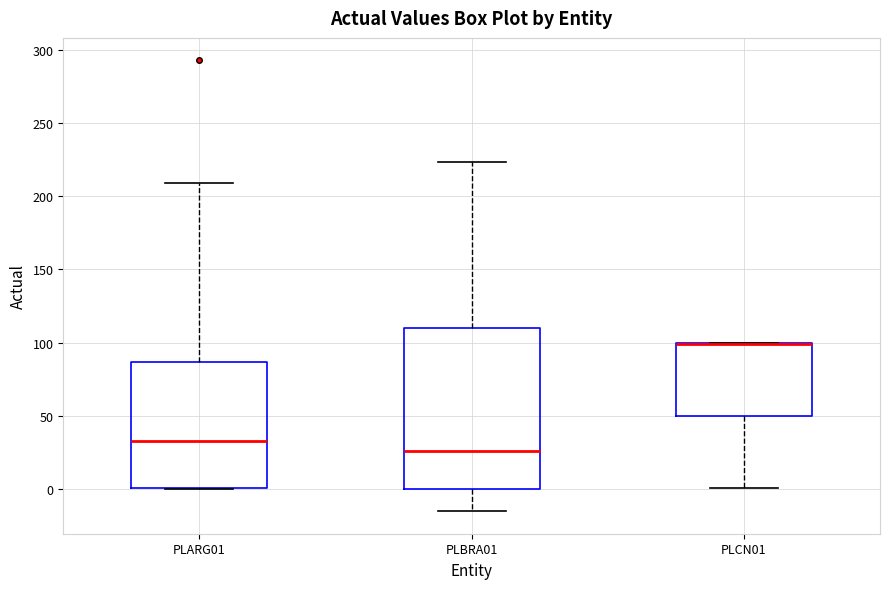

Reading left to right, transcribe this box plot: for each box, give where its median line is, the range the box spans, and where its two whiskers end, as read against the y-axis. The values are not printed on the chart, so give them approximately, as read against the axis.

PLARG01: median 35, box 0 to 85, whiskers 0 to 210
PLBRA01: median 25, box 0 to 110, whiskers -15 to 225
PLCN01: median 100 (drawn on the box's upper edge), box 50 to 100, whiskers 0 to 100